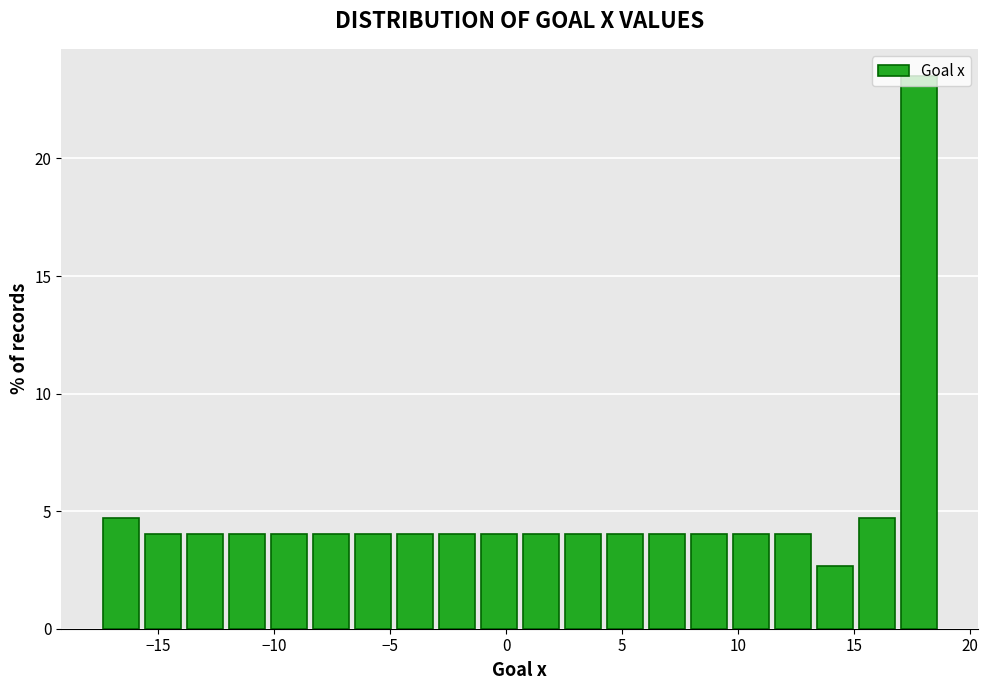

Read against the x-axis, roughly where is the centre of the tallest bar?

18.0